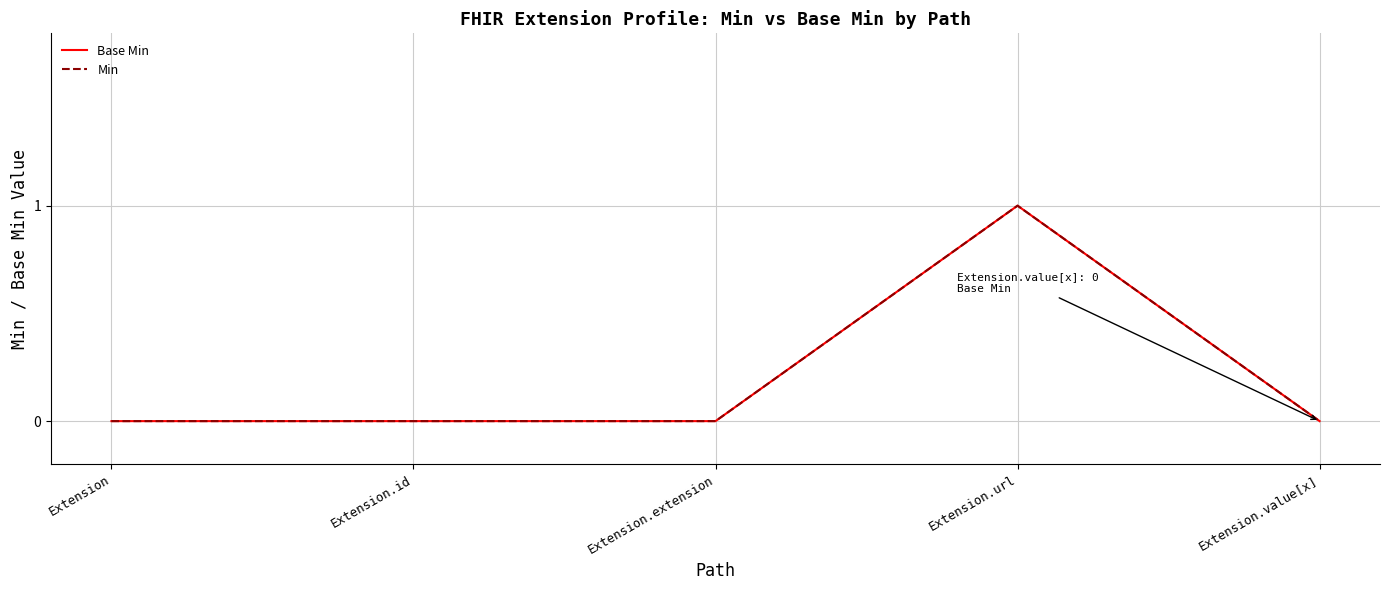

Which series has the widest spread of values?

Base Min